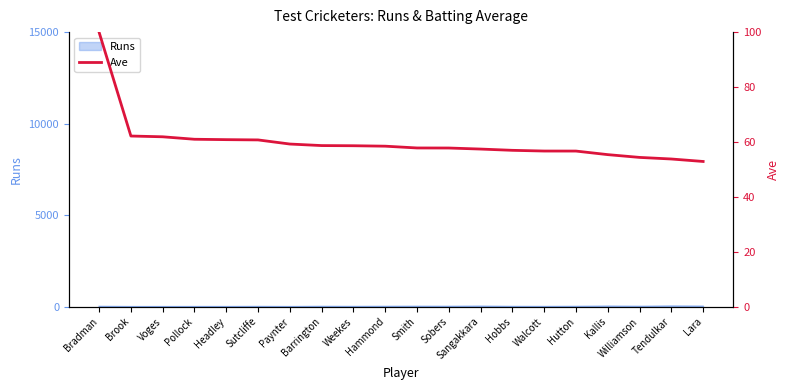

Reading left to right, extract all data points from this chart.

Bradman=99.9	Brook=62.1	Voges=61.9	Pollock=61.0	Headley=60.8	Sutcliffe=60.7	Paynter=59.2	Barrington=58.7	Weekes=58.6	Hammond=58.5	Smith=57.8	Sobers=57.8	Sangakkara=57.4	Hobbs=56.9	Walcott=56.7	Hutton=56.7	Kallis=55.4	Williamson=54.4	Tendulkar=53.8	Lara=52.9